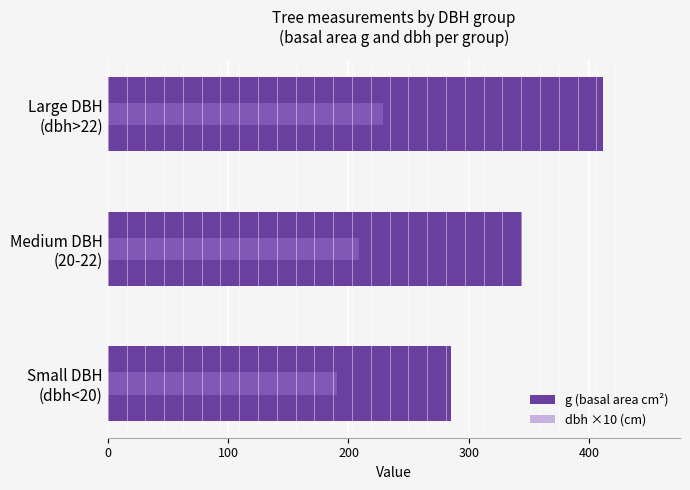

How many groups of bars are there?

3